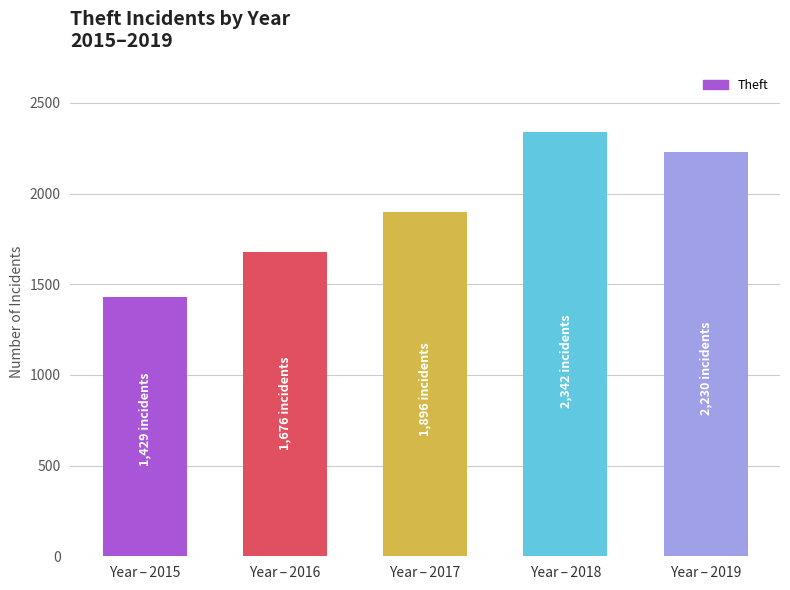

What is the average value?

1915